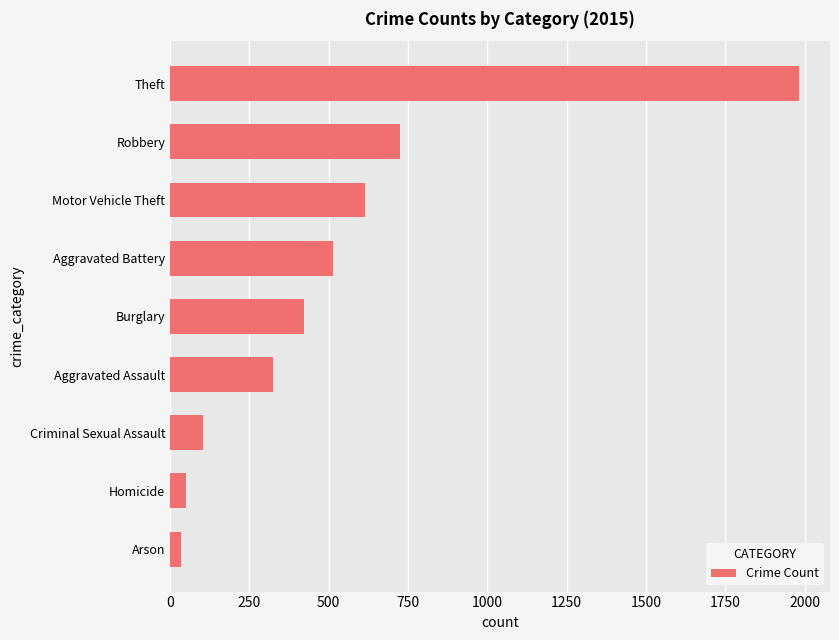

Reading bottom to top, what are all the values shown in this chart?

Arson=35	Homicide=50	Criminal Sexual Assault=105	Aggravated Assault=323	Burglary=421	Aggravated Battery=515	Motor Vehicle Theft=614	Robbery=726	Theft=1981